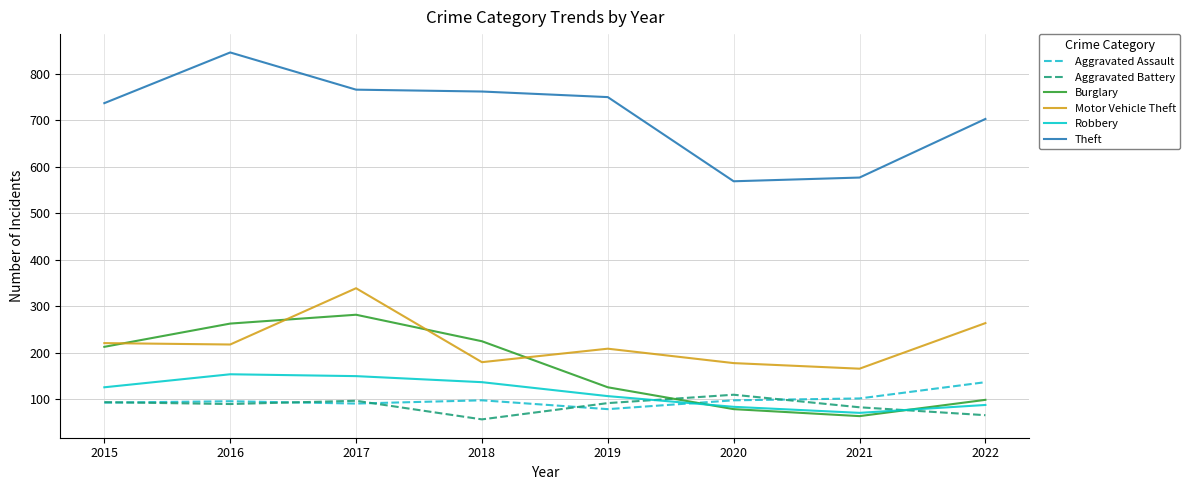

What is the maximum value shown in the chart?

846